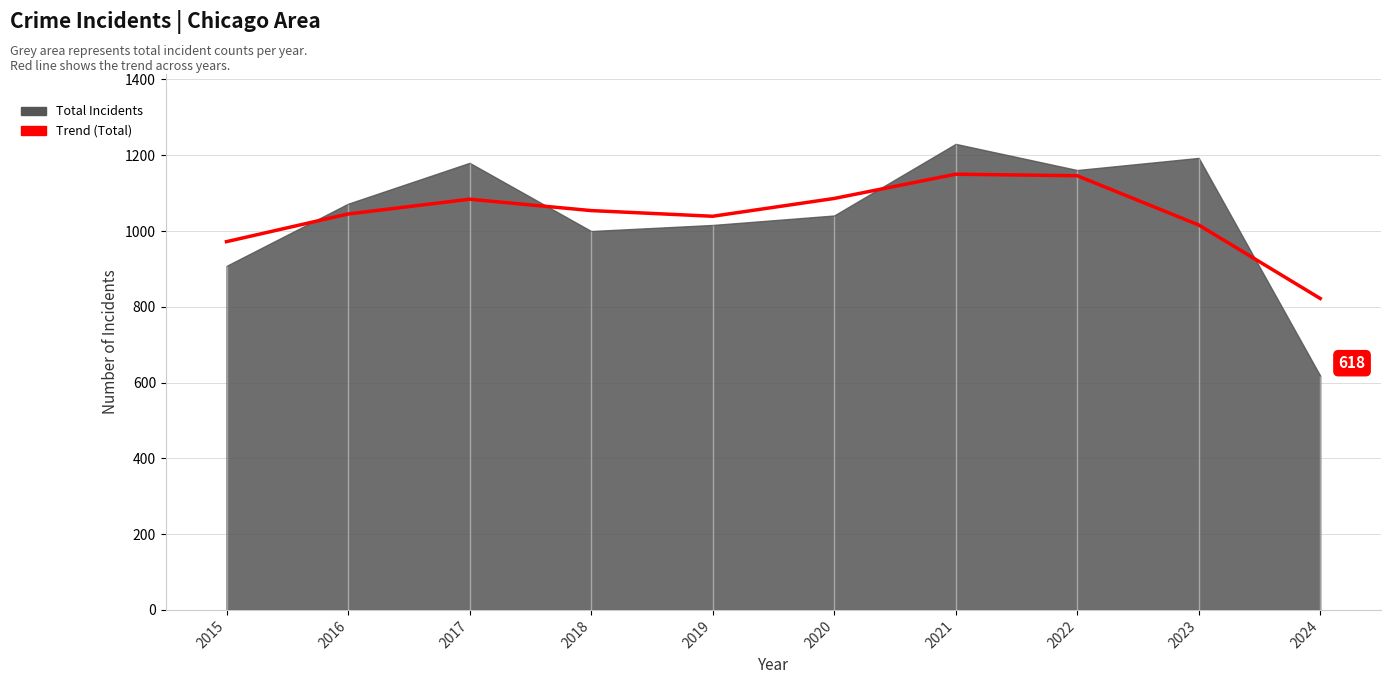

The value at 2017 is 1084. True or false?

True